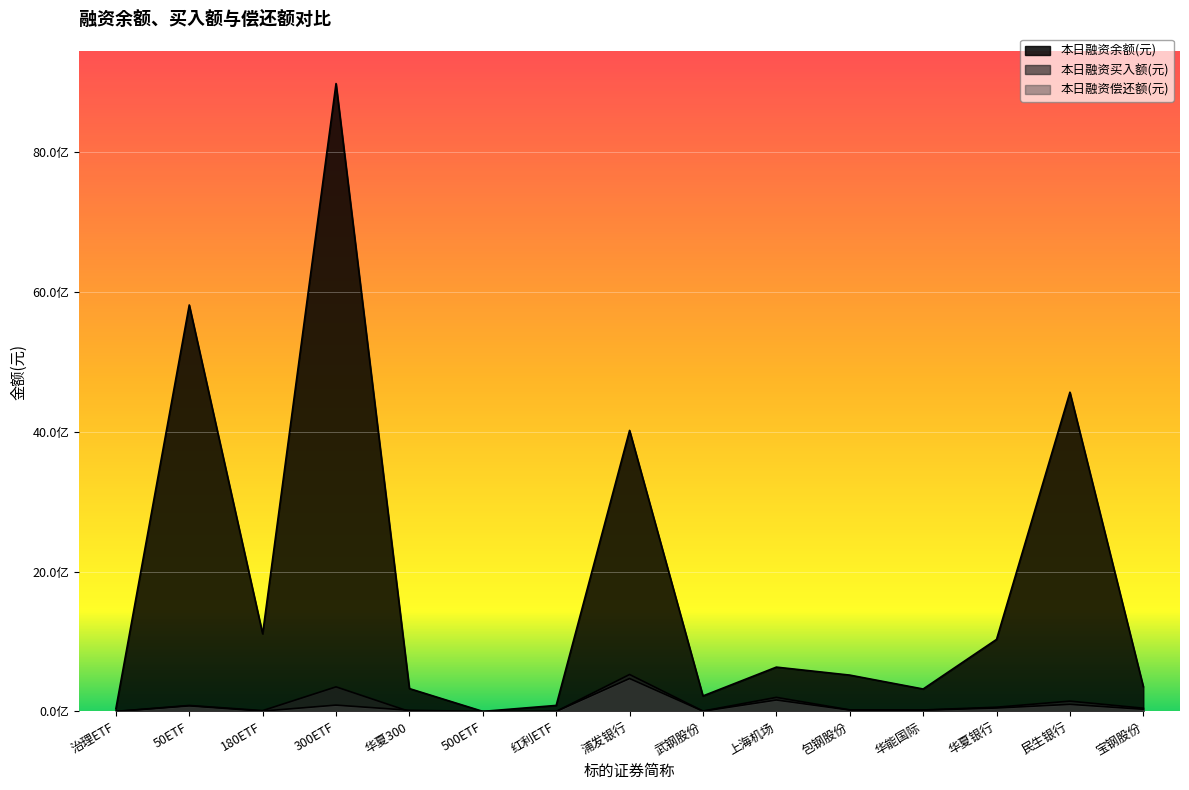

Rank the series at 红利ETF from highest to lowest value.

本日融资余额(元), 本日融资偿还额(元), 本日融资买入额(元)